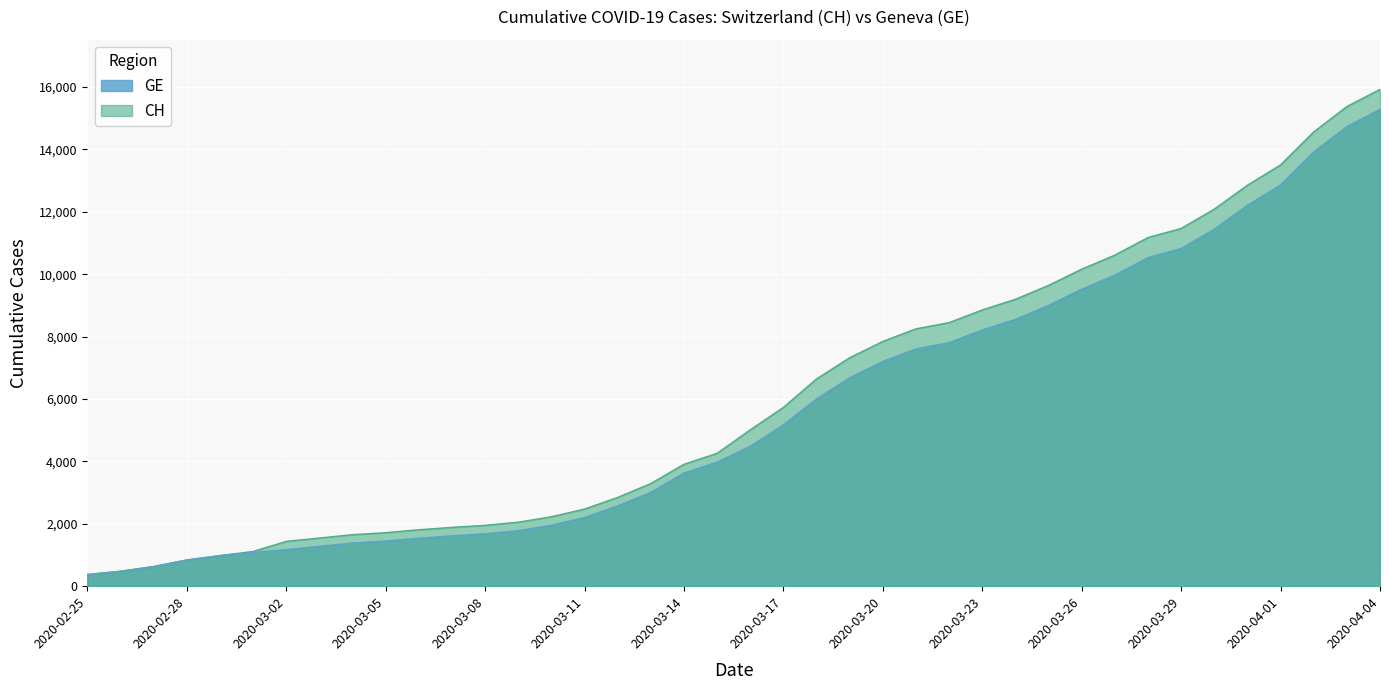

Rank the series by their maximum value, from lowest to highest.

GE, CH